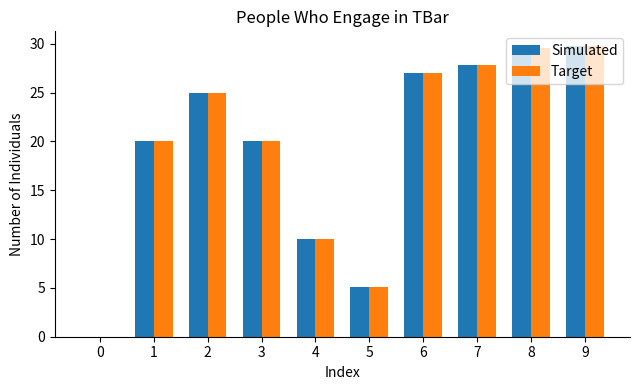

What are all the series names shown in the legend?

Simulated, Target